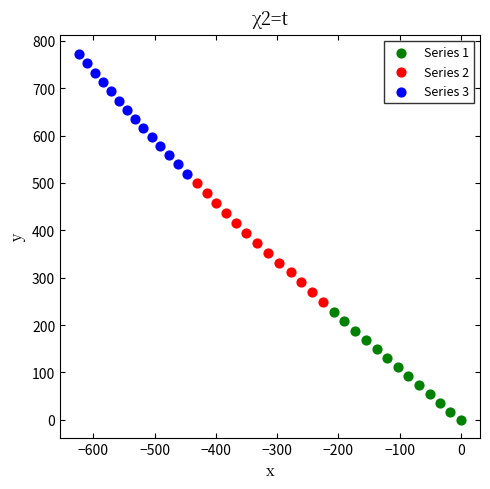

Which series contains the lowest Y value?

Series 1